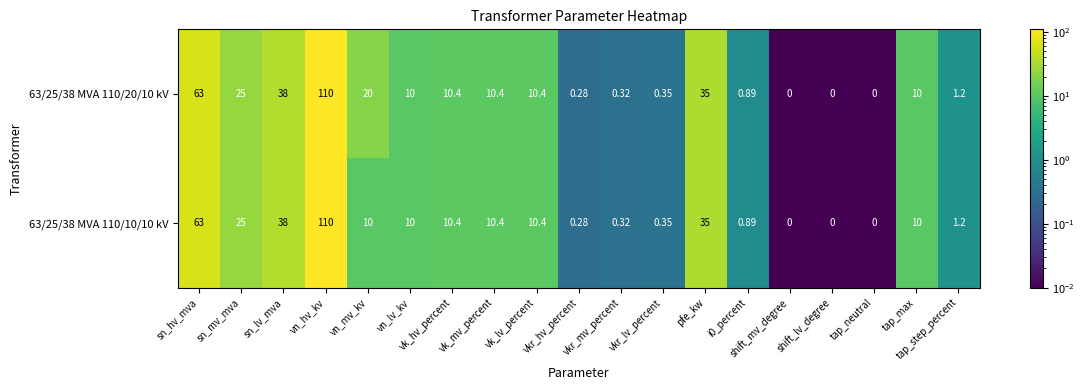

Count the number of categories in the chart.

19